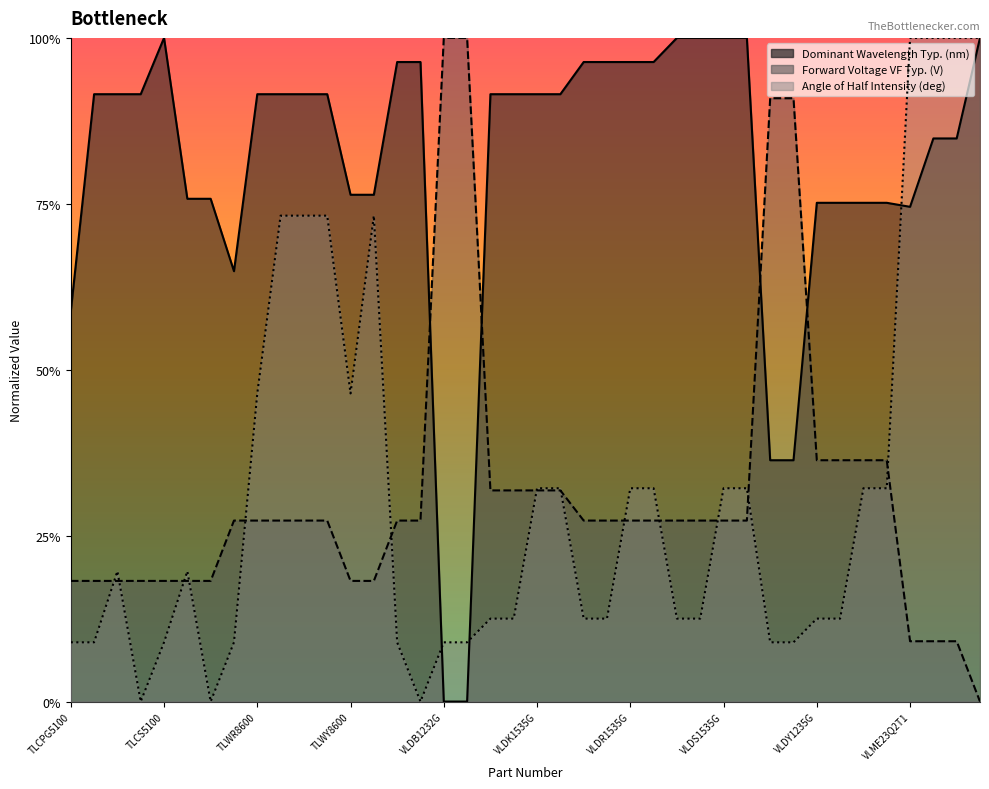

Which category has the lowest value across all series?

VLDB1232G